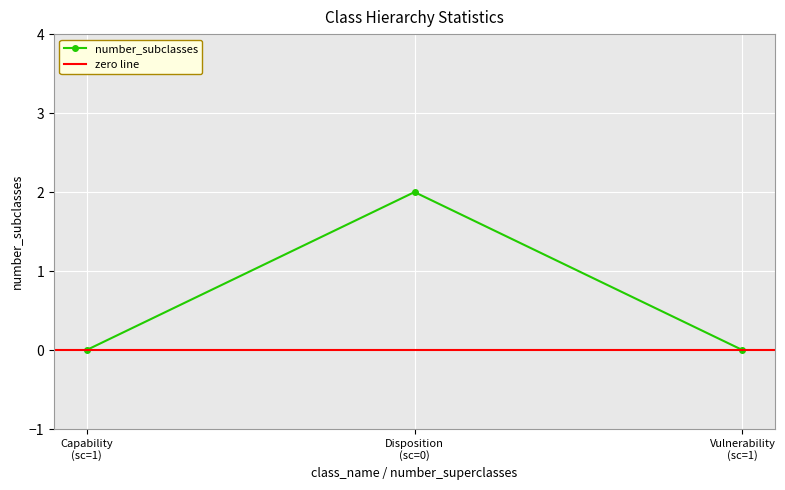

Is it true that the value at Disposition (sc=0) is 3?

False